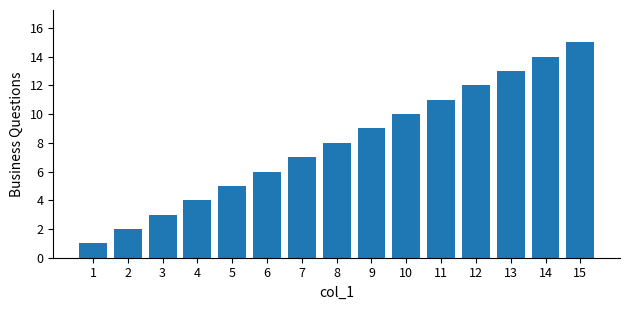

Approximately how many times larger is the value at 4 compared to 8?

0.5